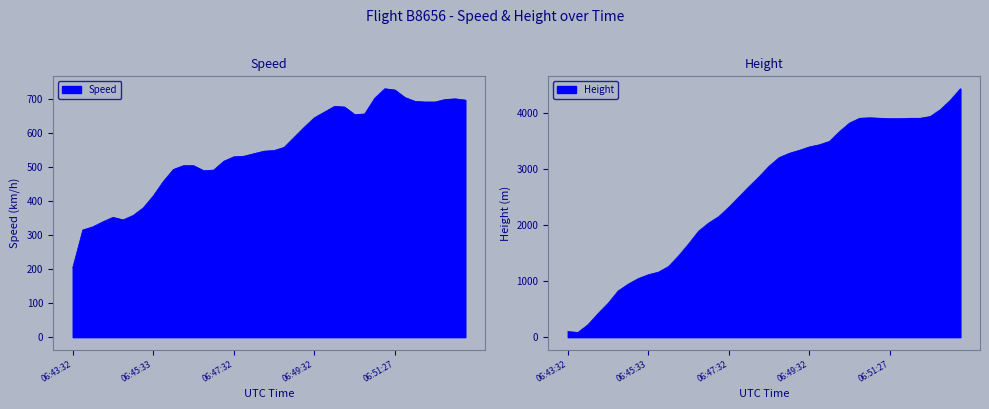

What is the difference between the highest and lowest values at 06:52:57?

3521.4